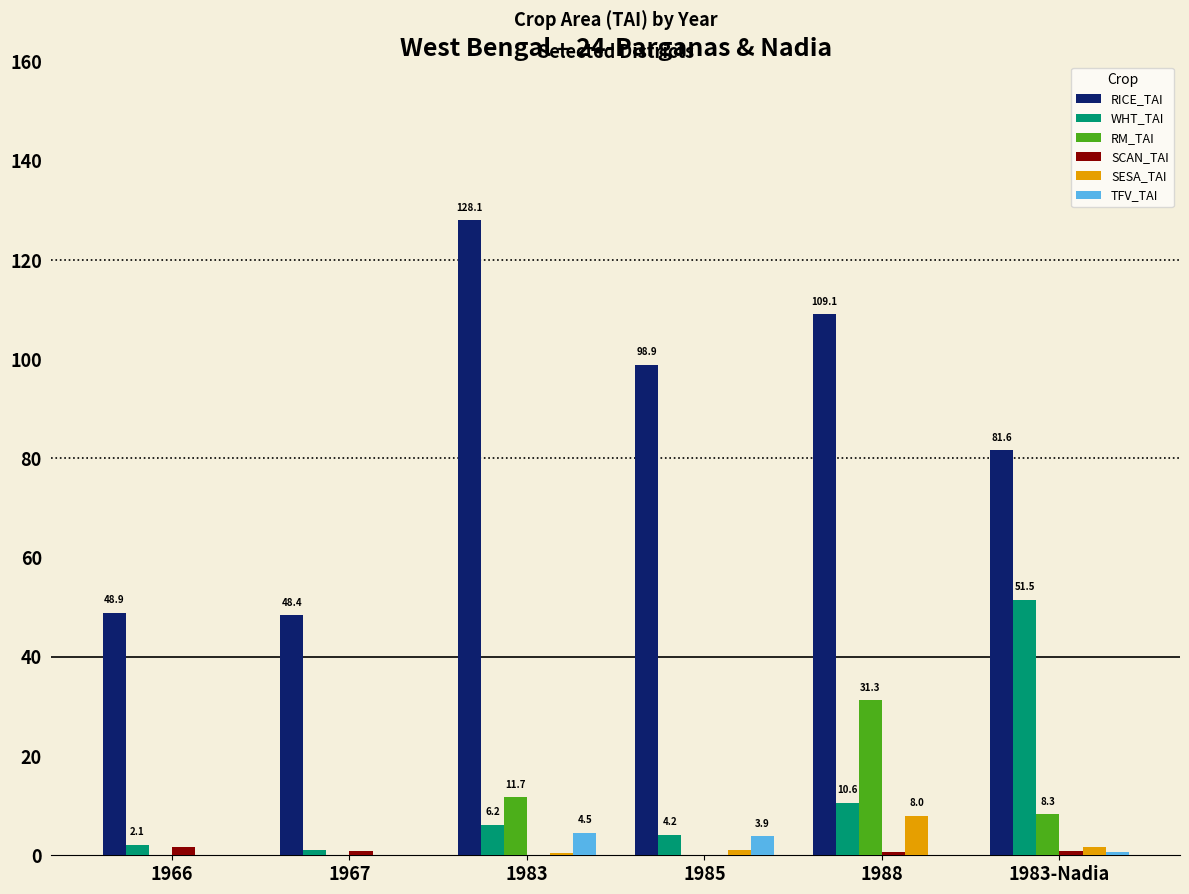

What is the sum of all TFV_TAI values?

9.0